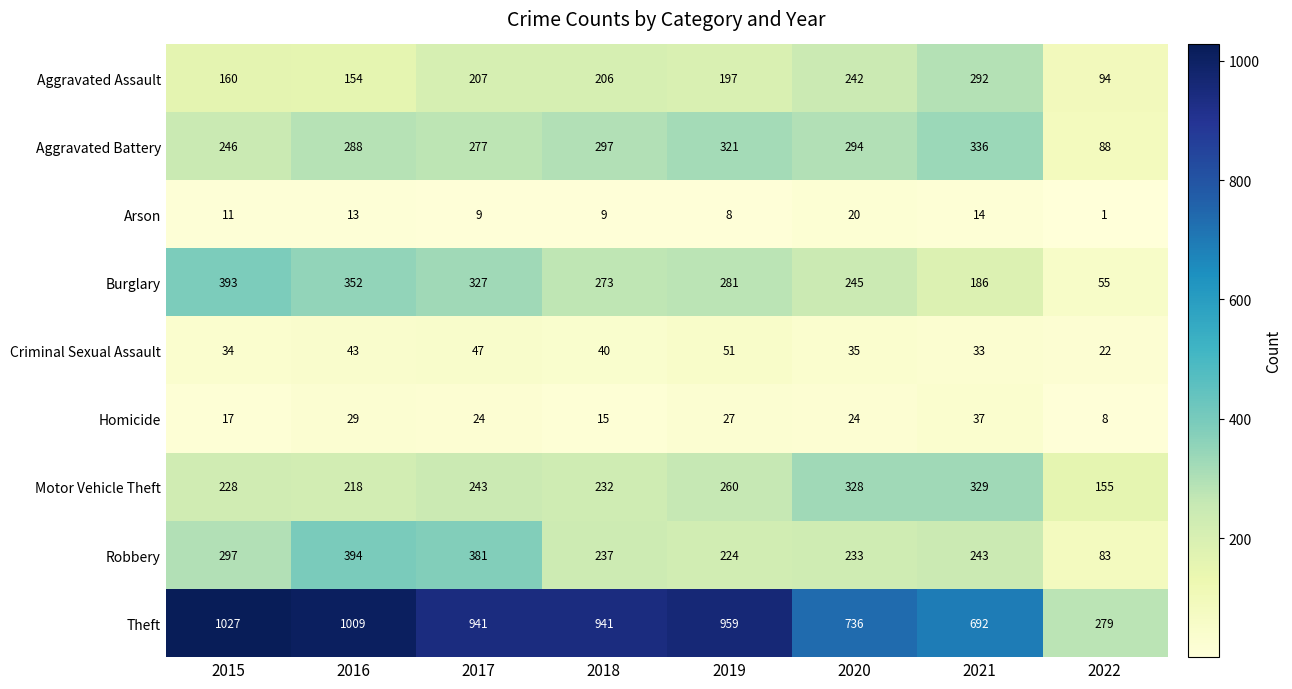

Which label corresponds to the smallest value in the chart?

2022